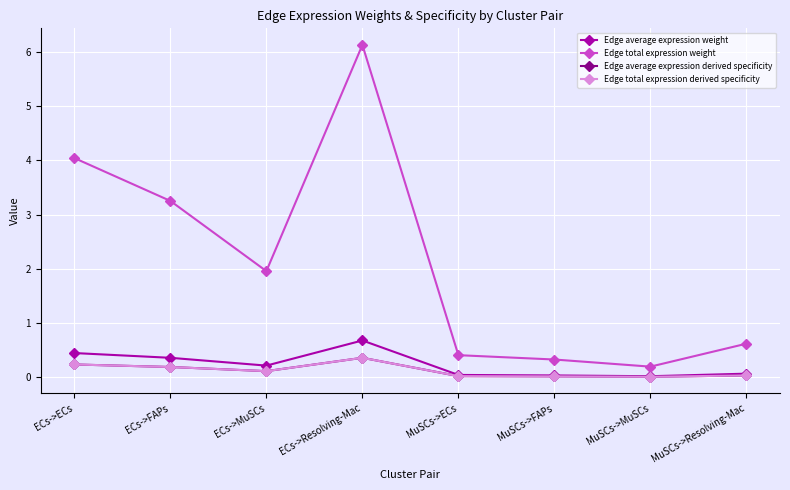

At which category does Edge average expression derived specificity reach its first local valley?

ECs->MuSCs